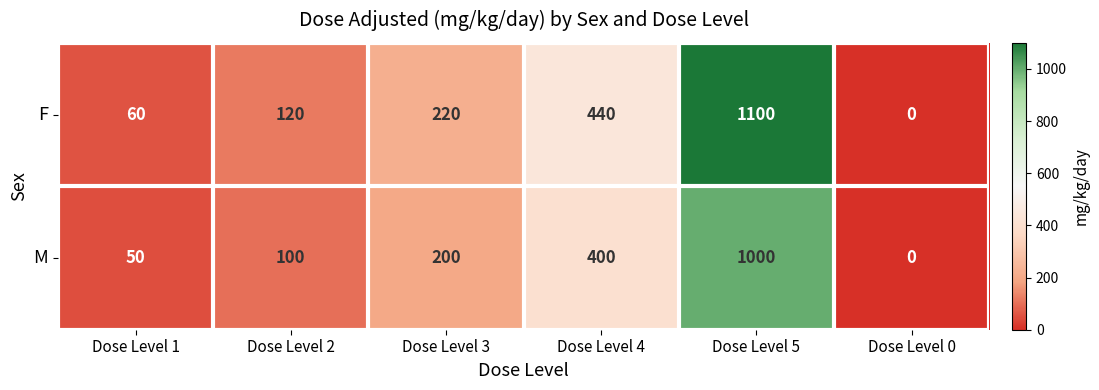

Which category has the highest value across all series?

Dose Level 5